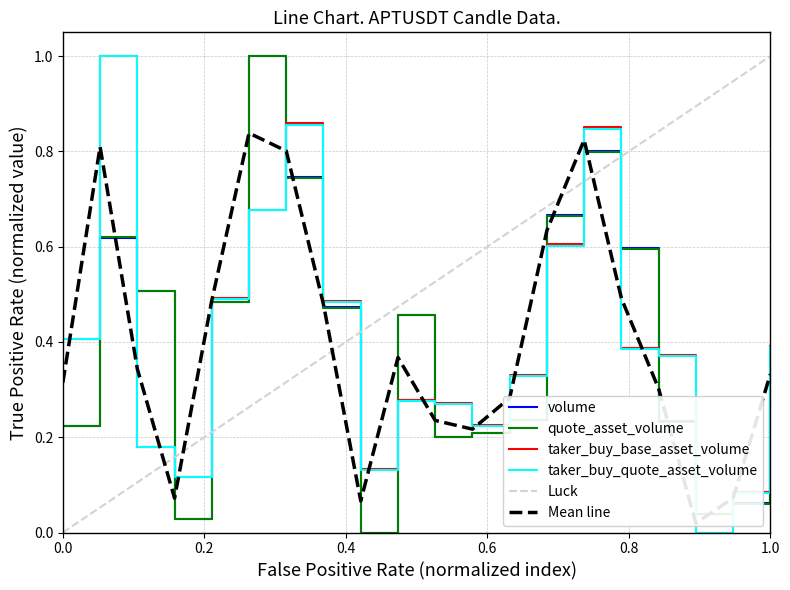

What is the maximum value for volume?

1.0